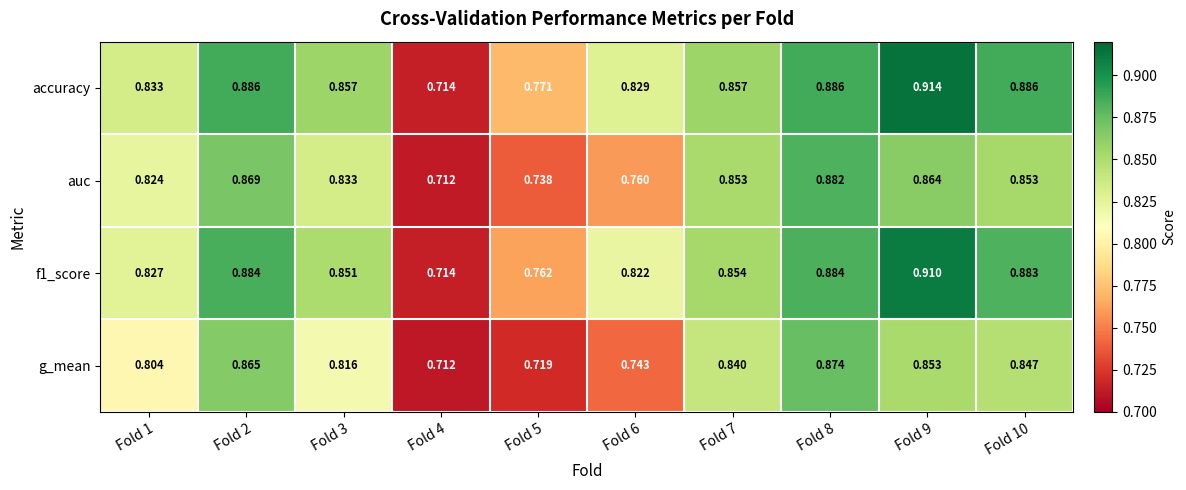

Which series changed the most between Fold 5 and Fold 10?

g_mean